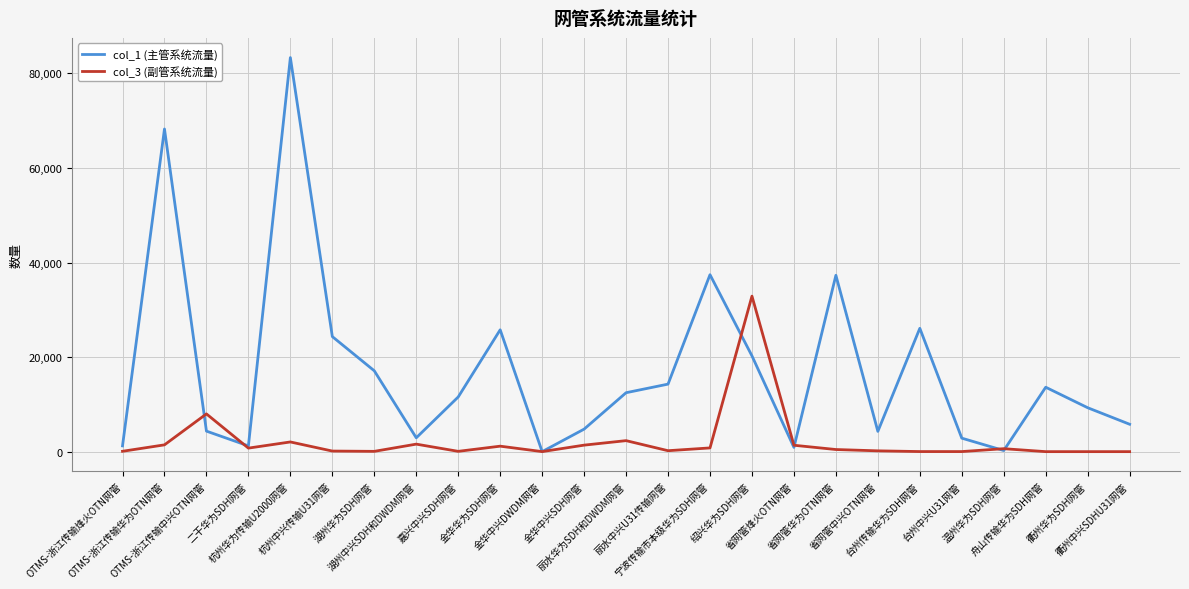

Is it true that col_3 (副管系统流量) equals 74 at OTMS-浙江传输烽火OTN网管?

True